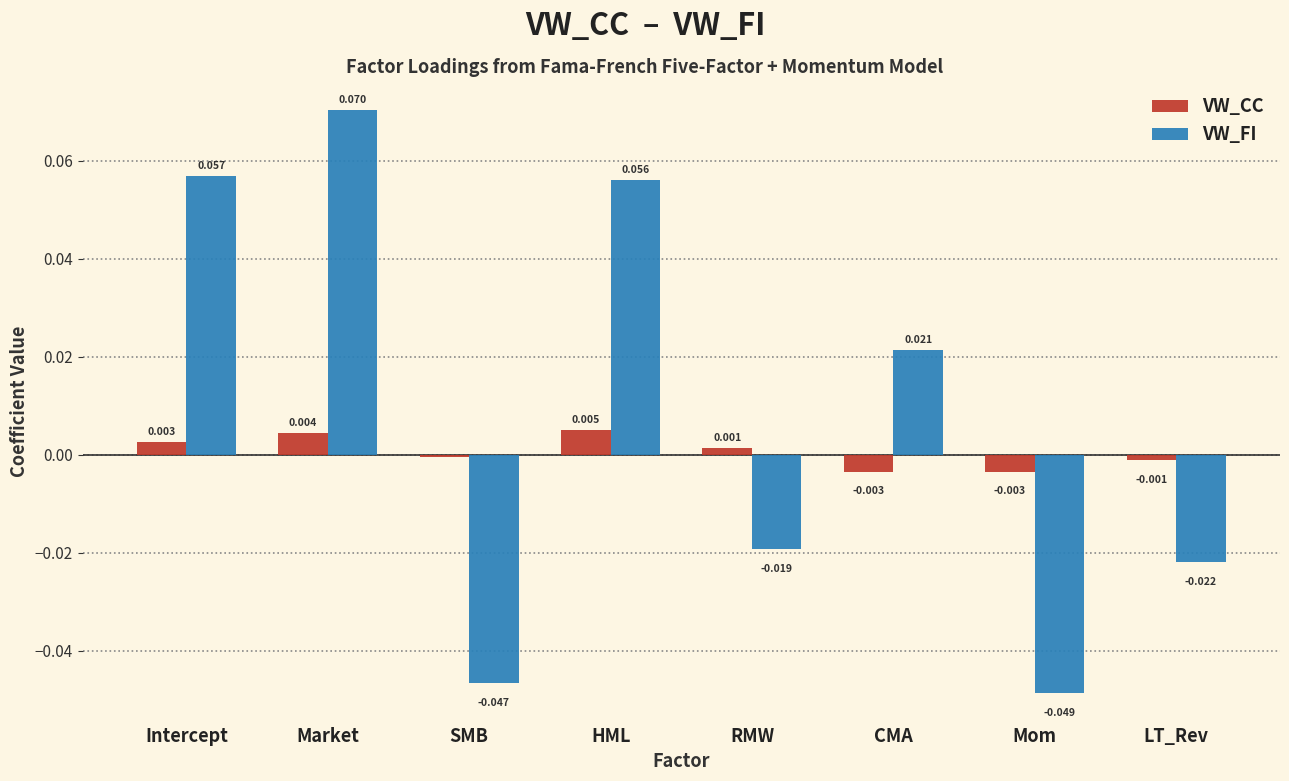

How many negative values does the VW_FI series have?

4